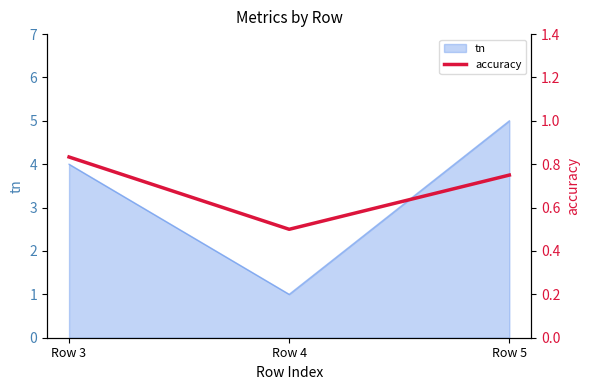

List the labels in order of tn value, smallest first.

Row 4, Row 3, Row 5